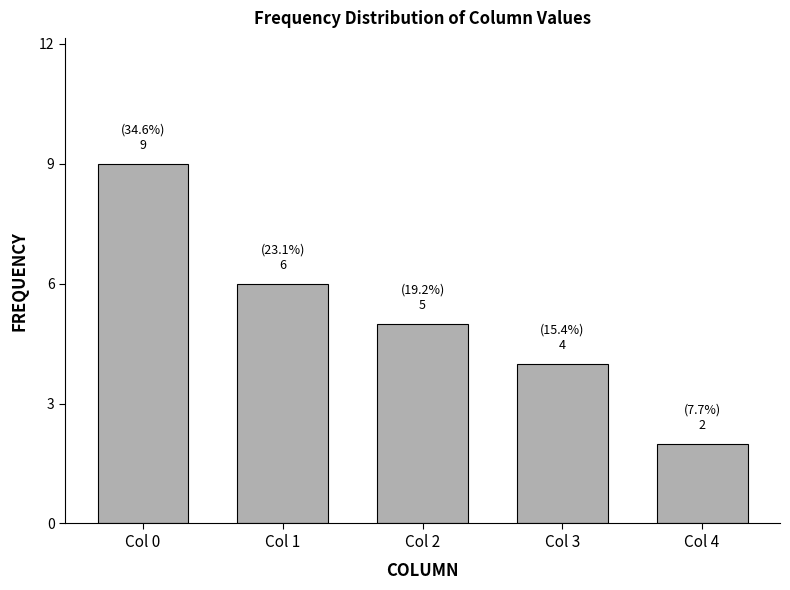

Reading right to left, extract all data points from this chart.

Col 4=2	Col 3=4	Col 2=5	Col 1=6	Col 0=9